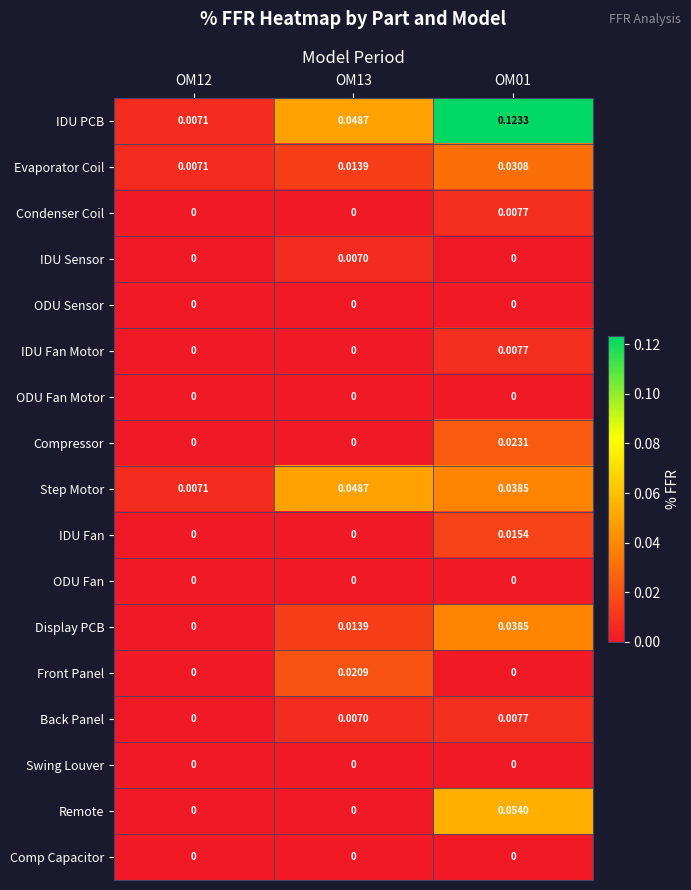

Between OM13 and OM01, which series saw the biggest shift?

IDU PCB